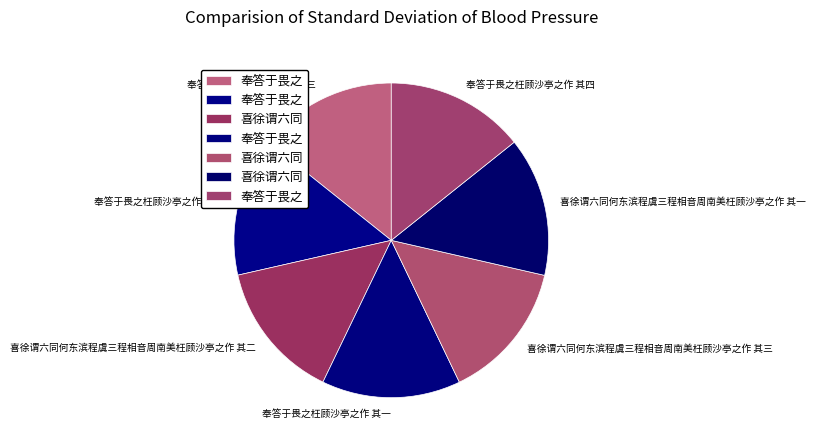

How many segments does this pie chart have?

7